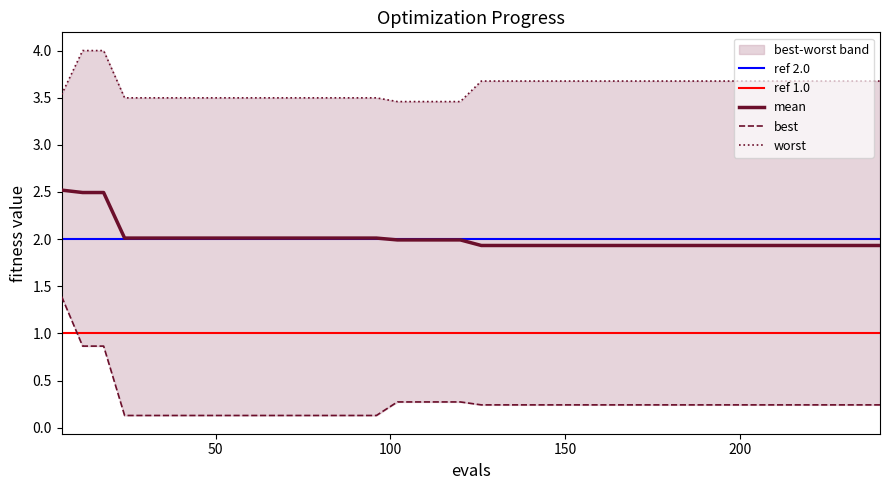

True or false: mean and best cross at least once.

False